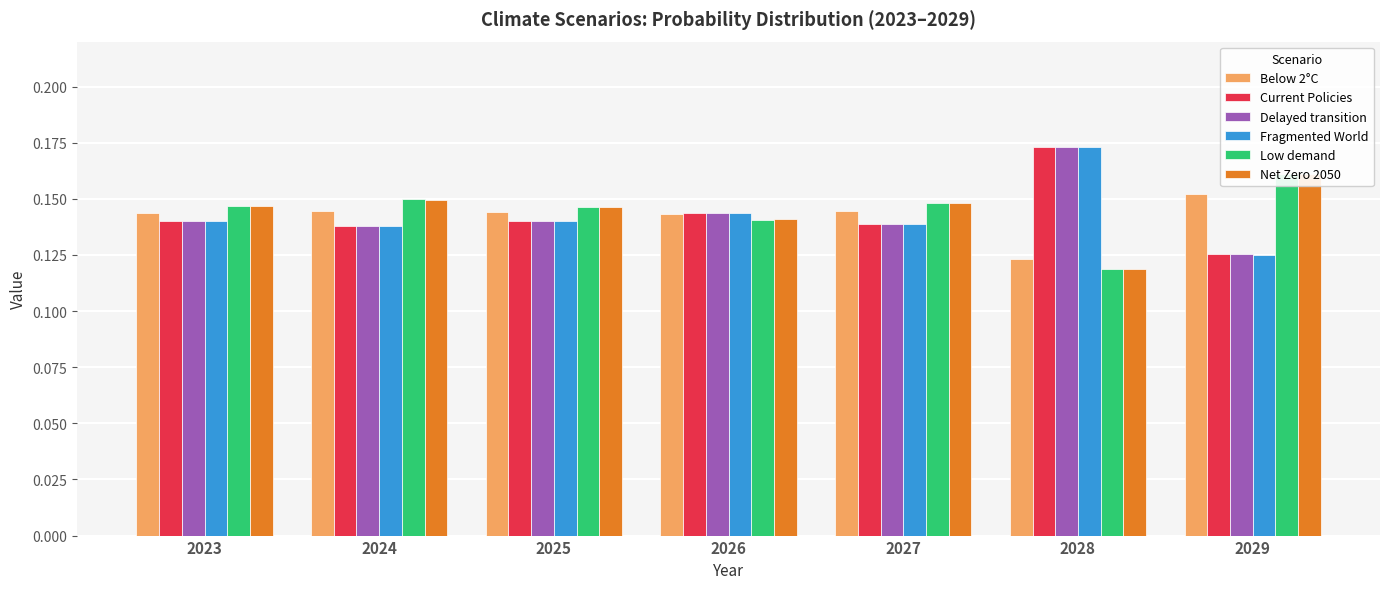

Rank the categories by Low demand value from lowest to highest.

2028, 2026, 2025, 2023, 2027, 2024, 2029